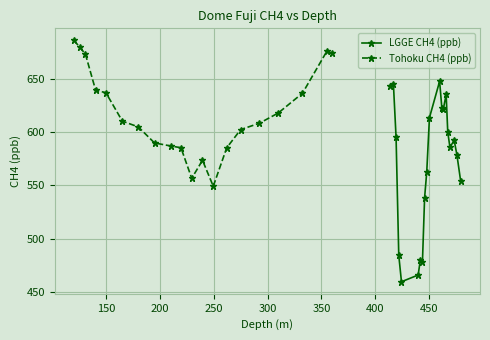

How many lines are shown in the chart?

2